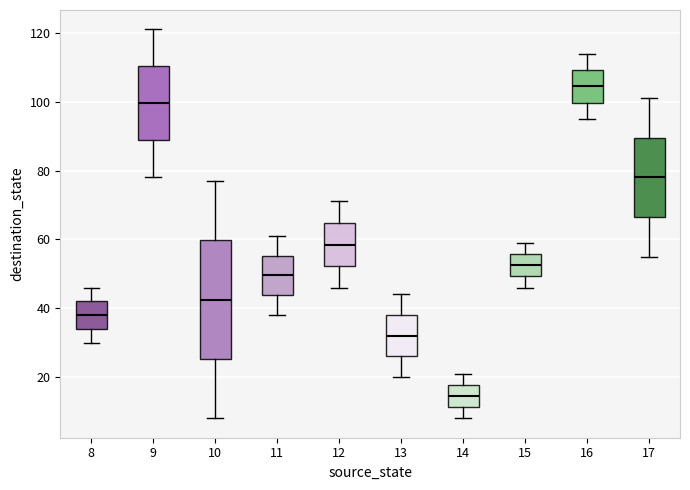

Where does the lower whisker of the box at x = 9 end on the y-axis? The values are not printed on the chart, so give them approximately, as read against the axis.

78